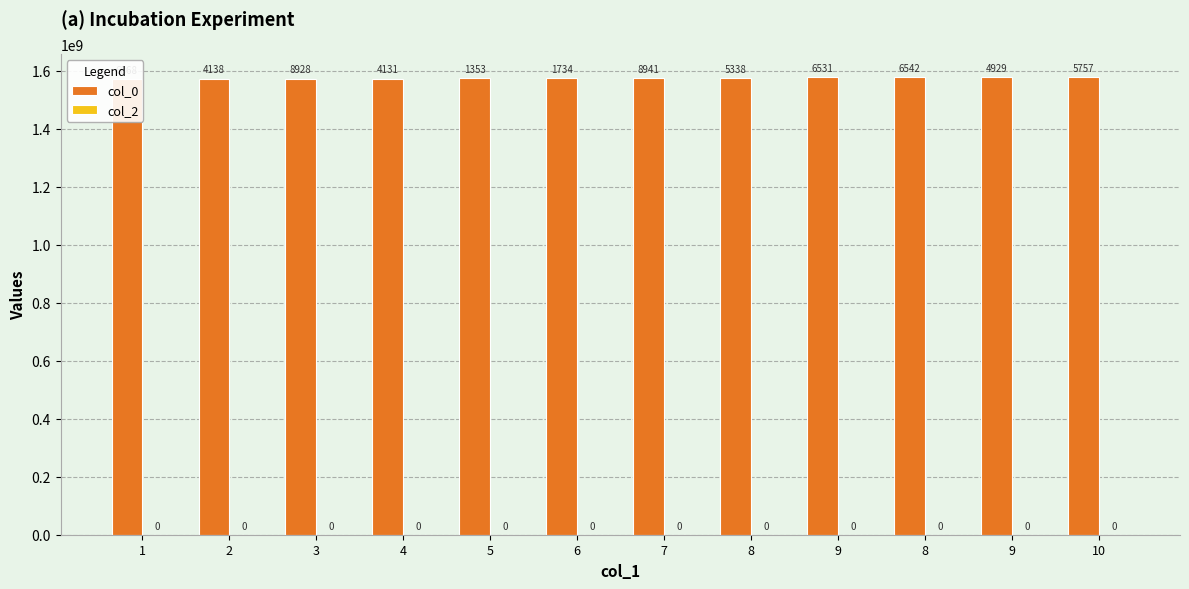

At which label is col_0 closest to 1576136312?

8